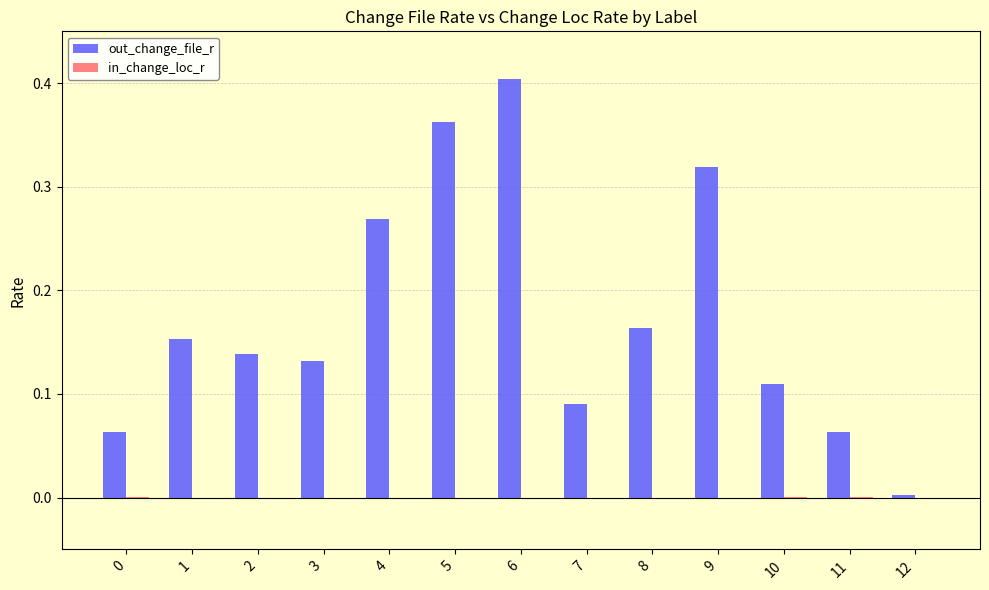

How many categories are shown in the chart?

13